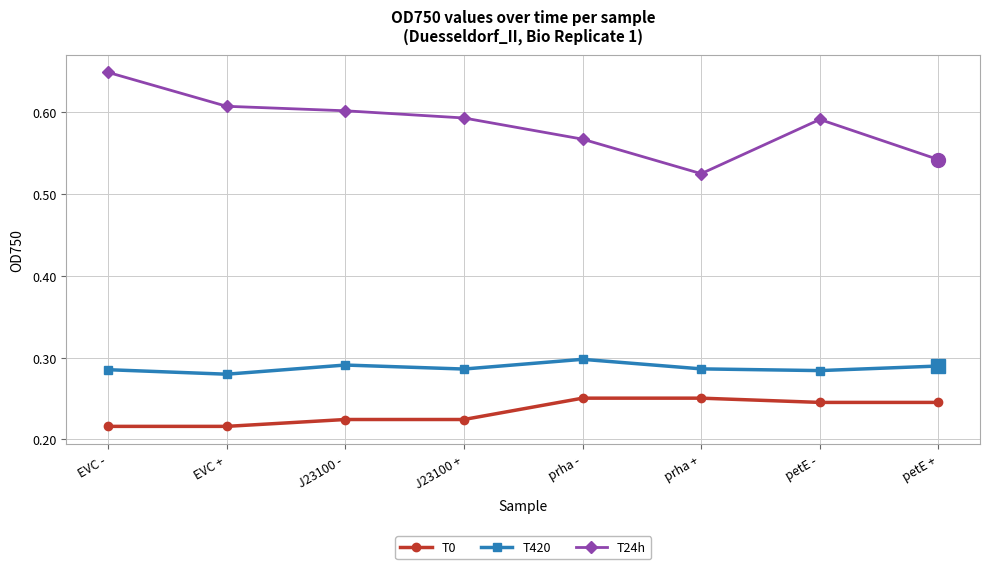

At which category does T420 reach its first local valley?

EVC +